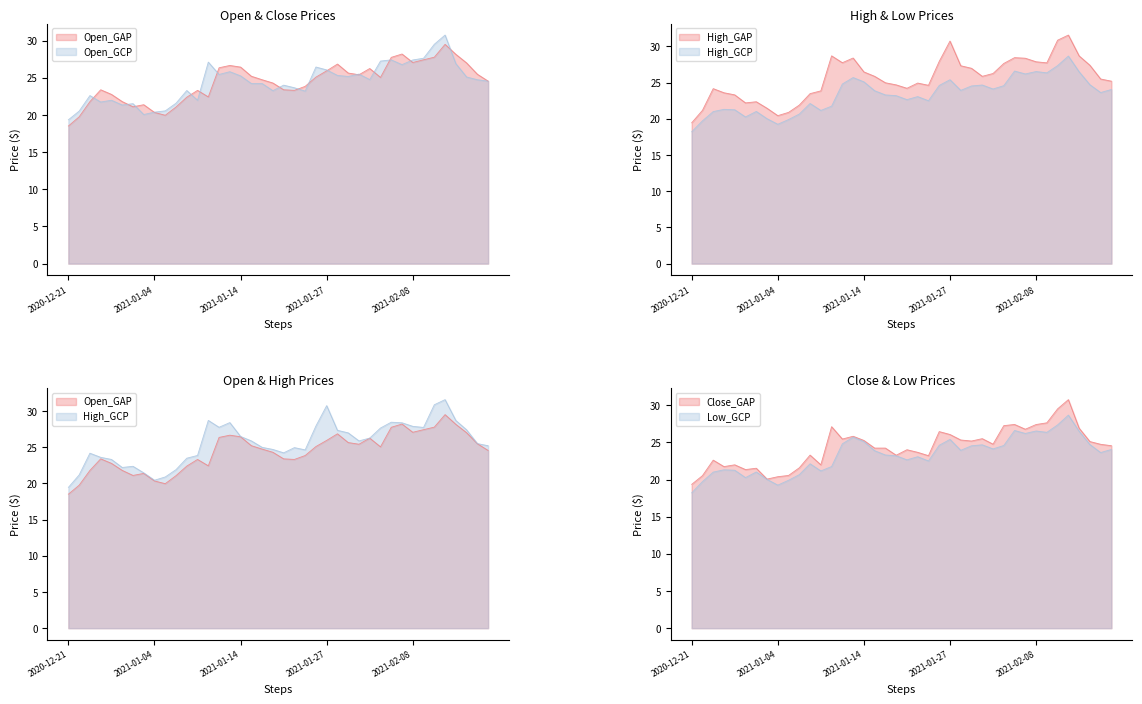

Is it true that Low equals 15.7 at 2021-01-29?

False